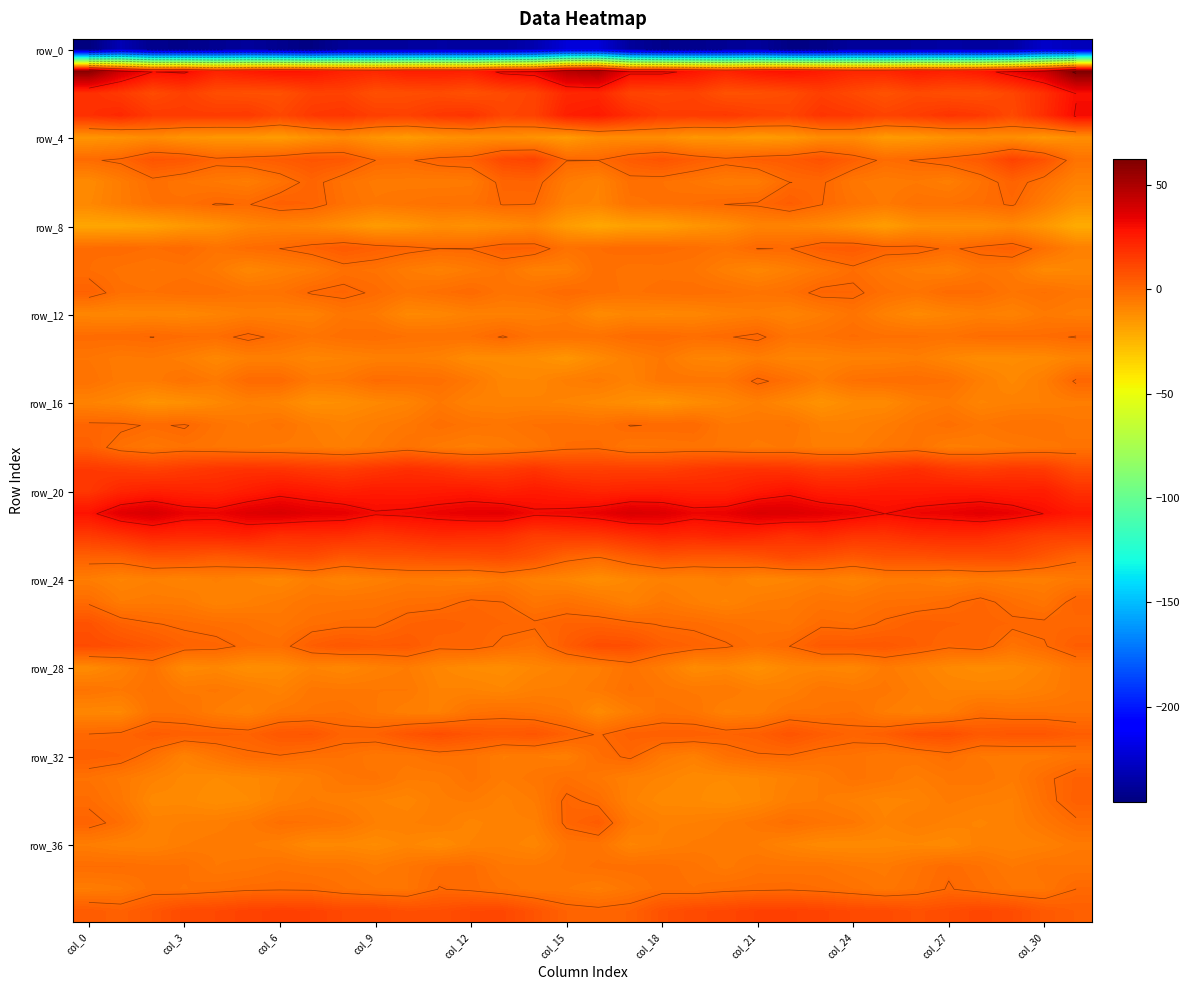

How many categories are shown in the chart?

32